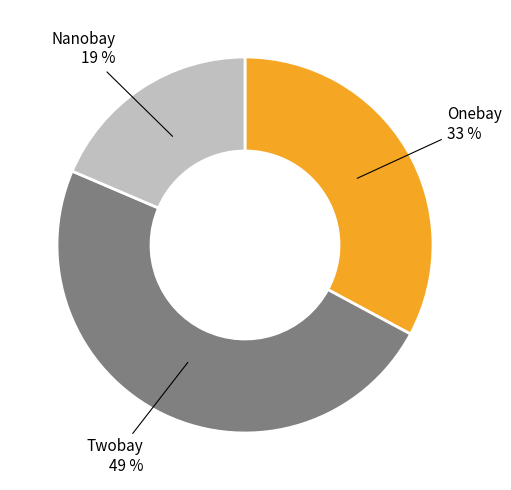

Does Twobay represent more than half of the total?

No